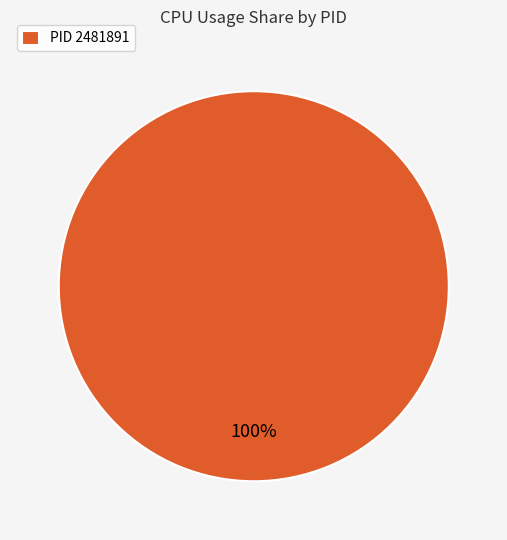

True or false: PID 2481891 accounts for 100% of the total.

True